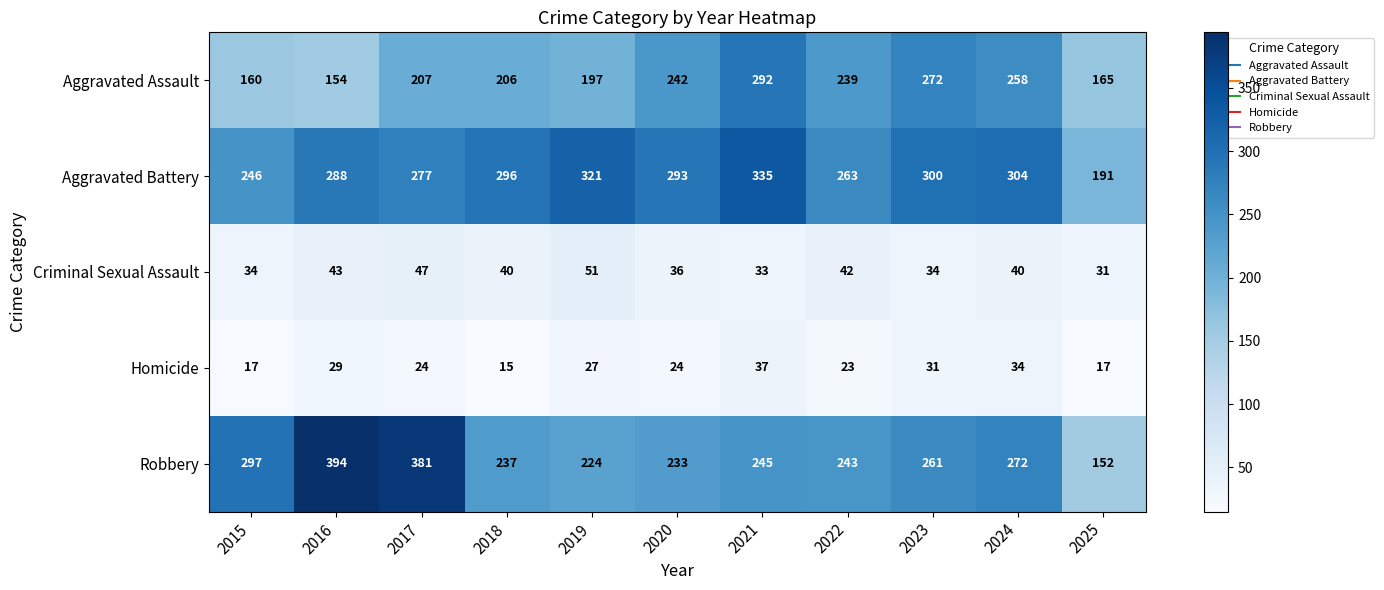

What is the difference between the maximum and minimum values in the Aggravated Assault series?

138